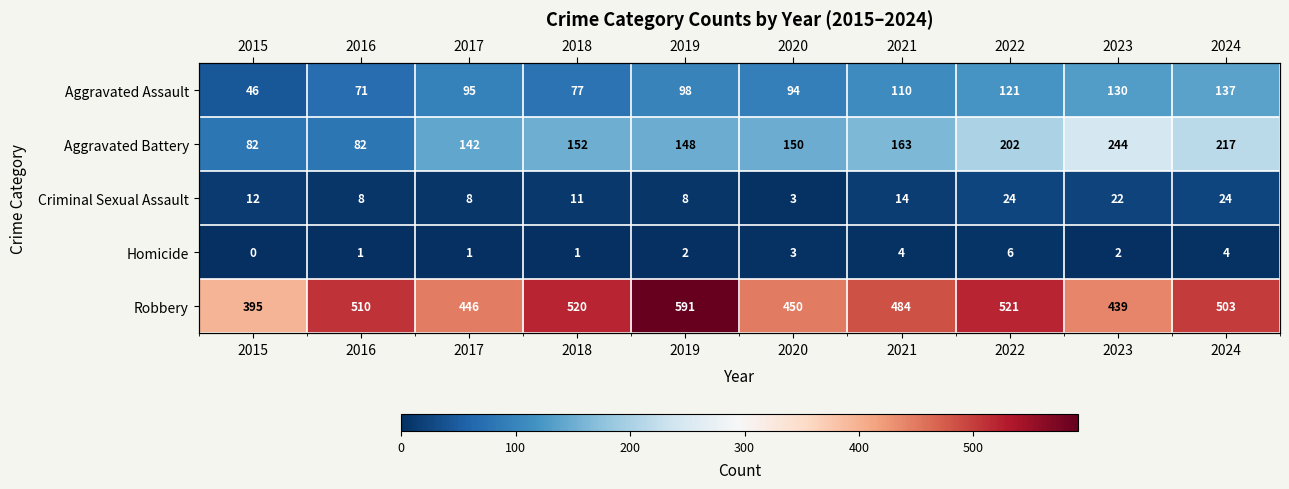

What value does the Aggravated Battery series have at 2020, to the nearest 10?

150